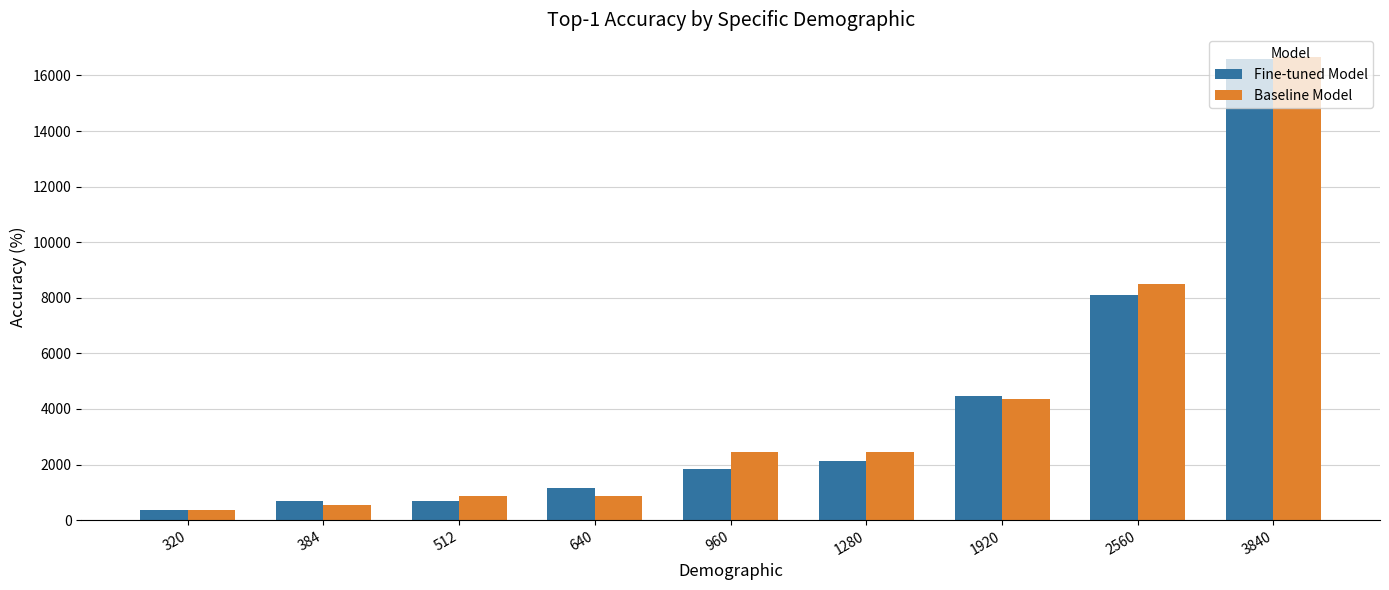

At which category is the sum across all series the highest?

3840